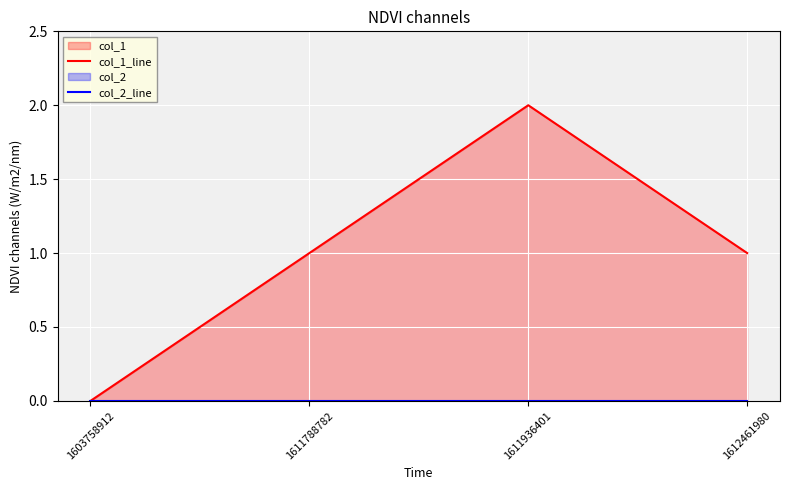

Rank the categories by col_1_line value from lowest to highest.

1603758912, 1611788782, 1612461980, 1611936401